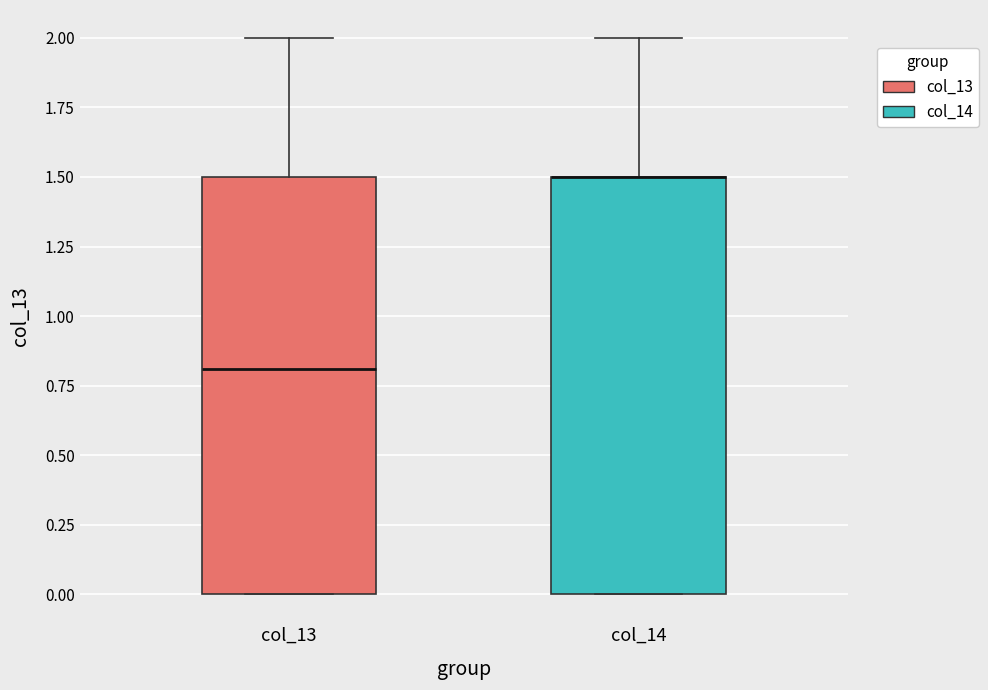

Reading left to right, transcribe this box plot: for each box, give where its median line is, the range the box spans, and where its two whiskers end, as read against the y-axis. The values are not printed on the chart, so give them approximately, as read against the axis.

col_13: median 0.8, box 0.0 to 1.5, whiskers 0.0 to 2.0
col_14: median 1.5 (drawn on the box's upper edge), box 0.0 to 1.5, whiskers 0.0 to 2.0